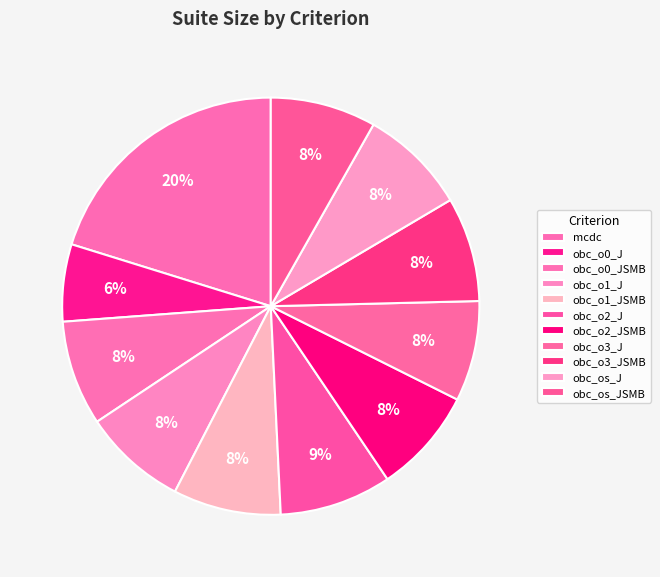

Is it true that obc_os_JSMB is 8% of the pie?

True